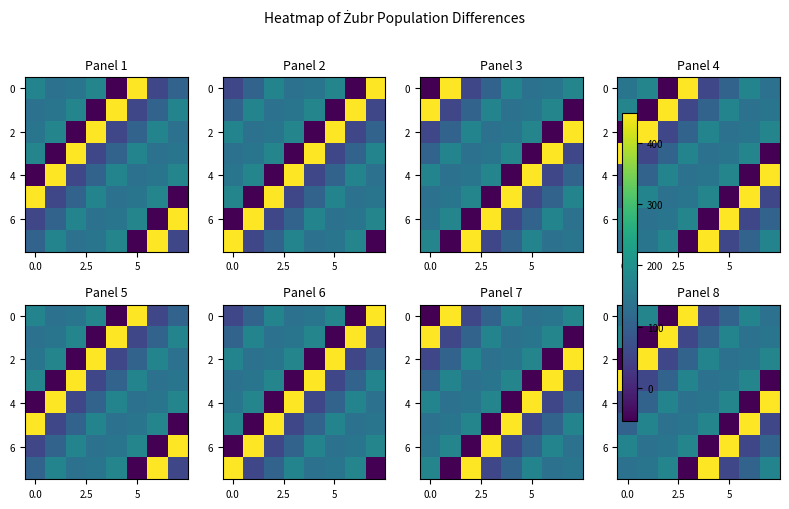

How many data points in 6 are above 142?

3